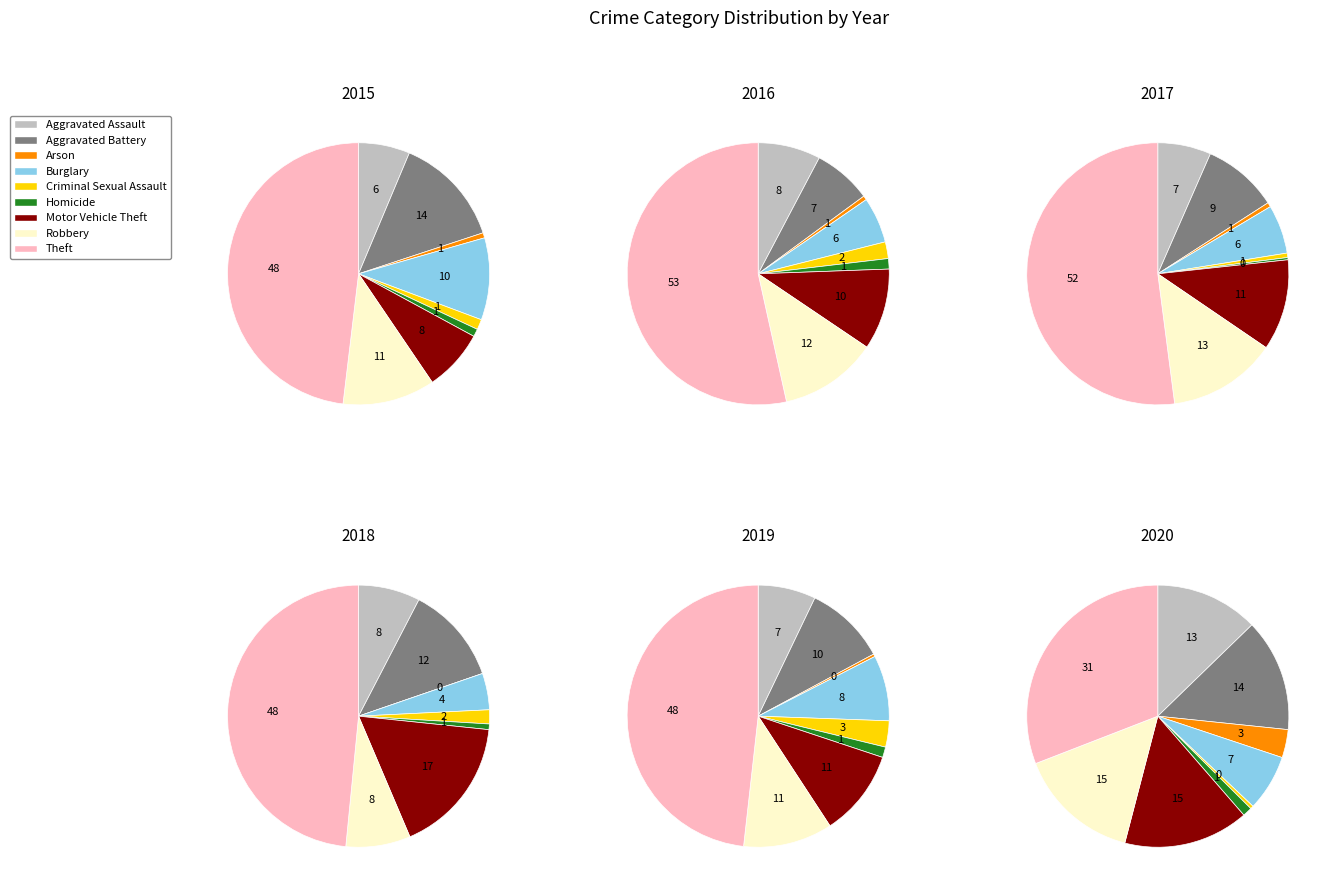

To the nearest percent, what portion does Homicide represent?

1%